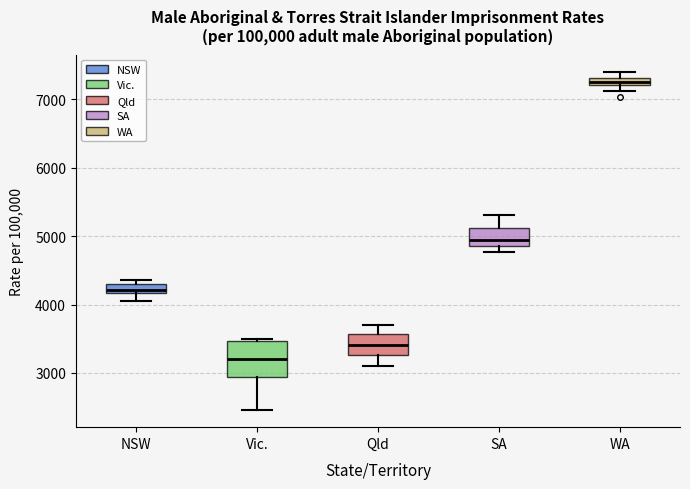

Which box is the tallest, from its lower edge to its upper edge?

Vic.